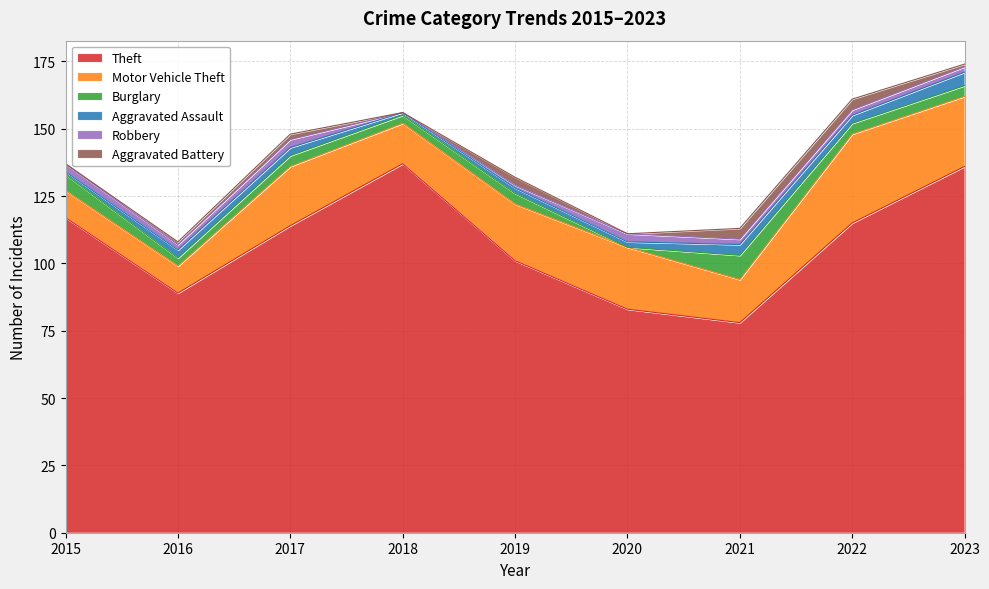

How many interior local valleys does the Robbery series have?

2